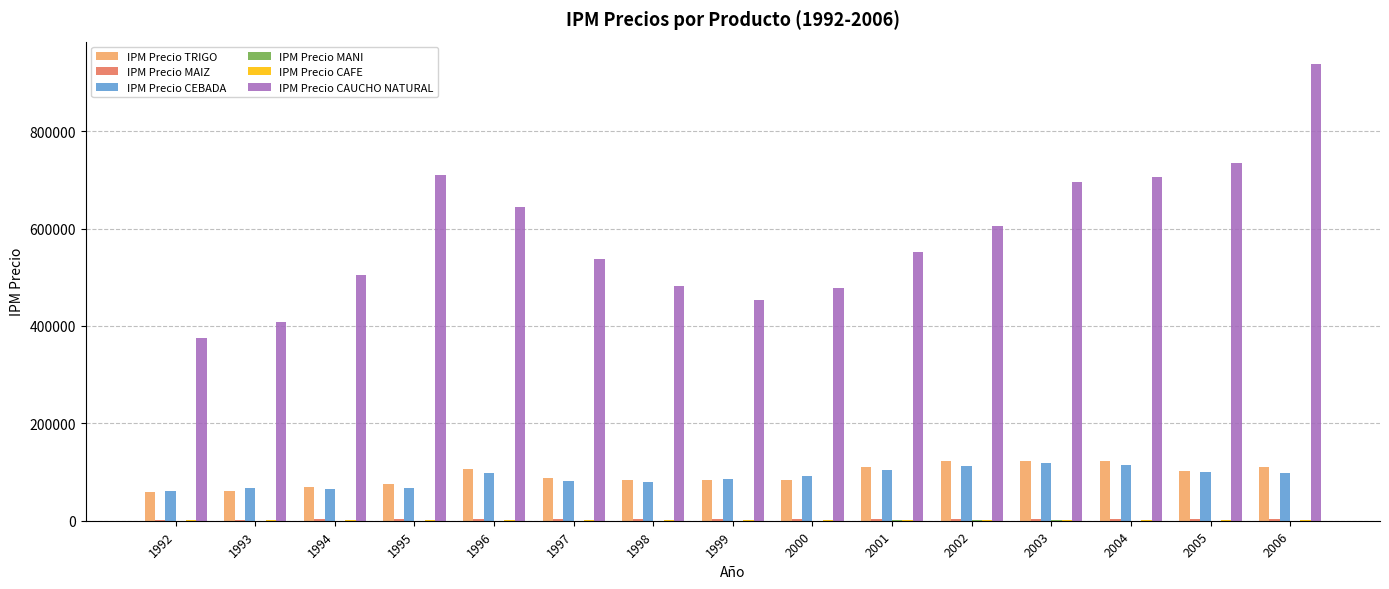

Which series has the largest total across all categories?

IPM Precio CAUCHO NATURAL